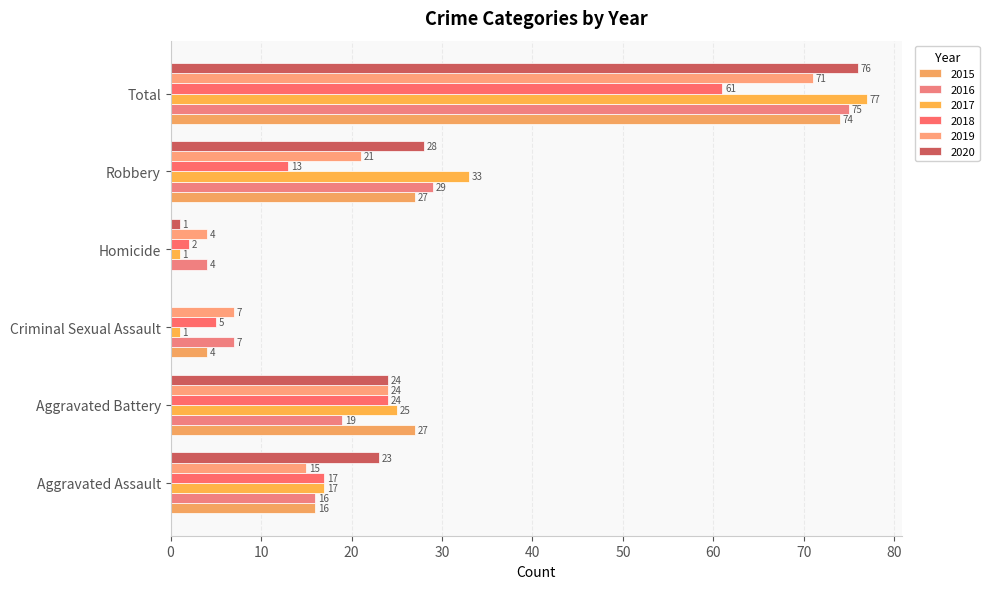

How many categories are shown in the chart?

6